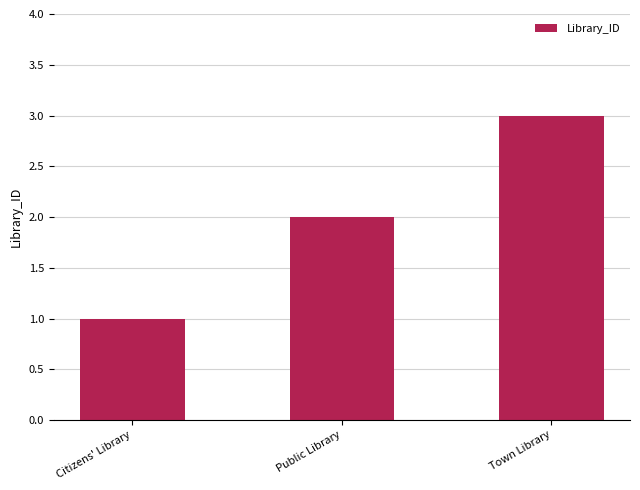

Reading left to right, transcribe all the data shown in this chart.

1	2	3